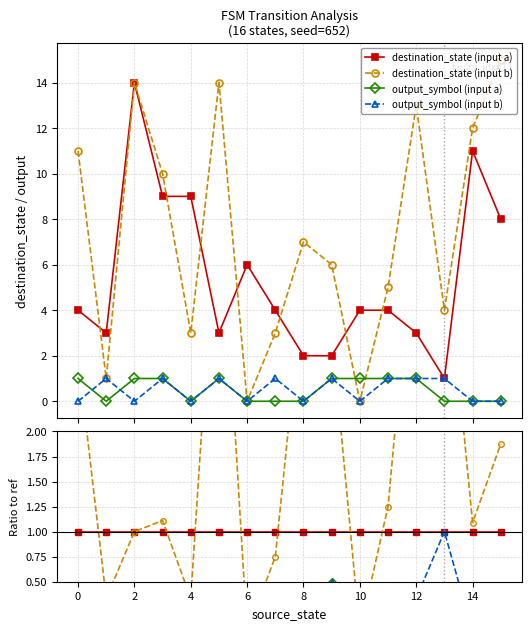

How many data points in output_symbol (input b) are above 0?

8